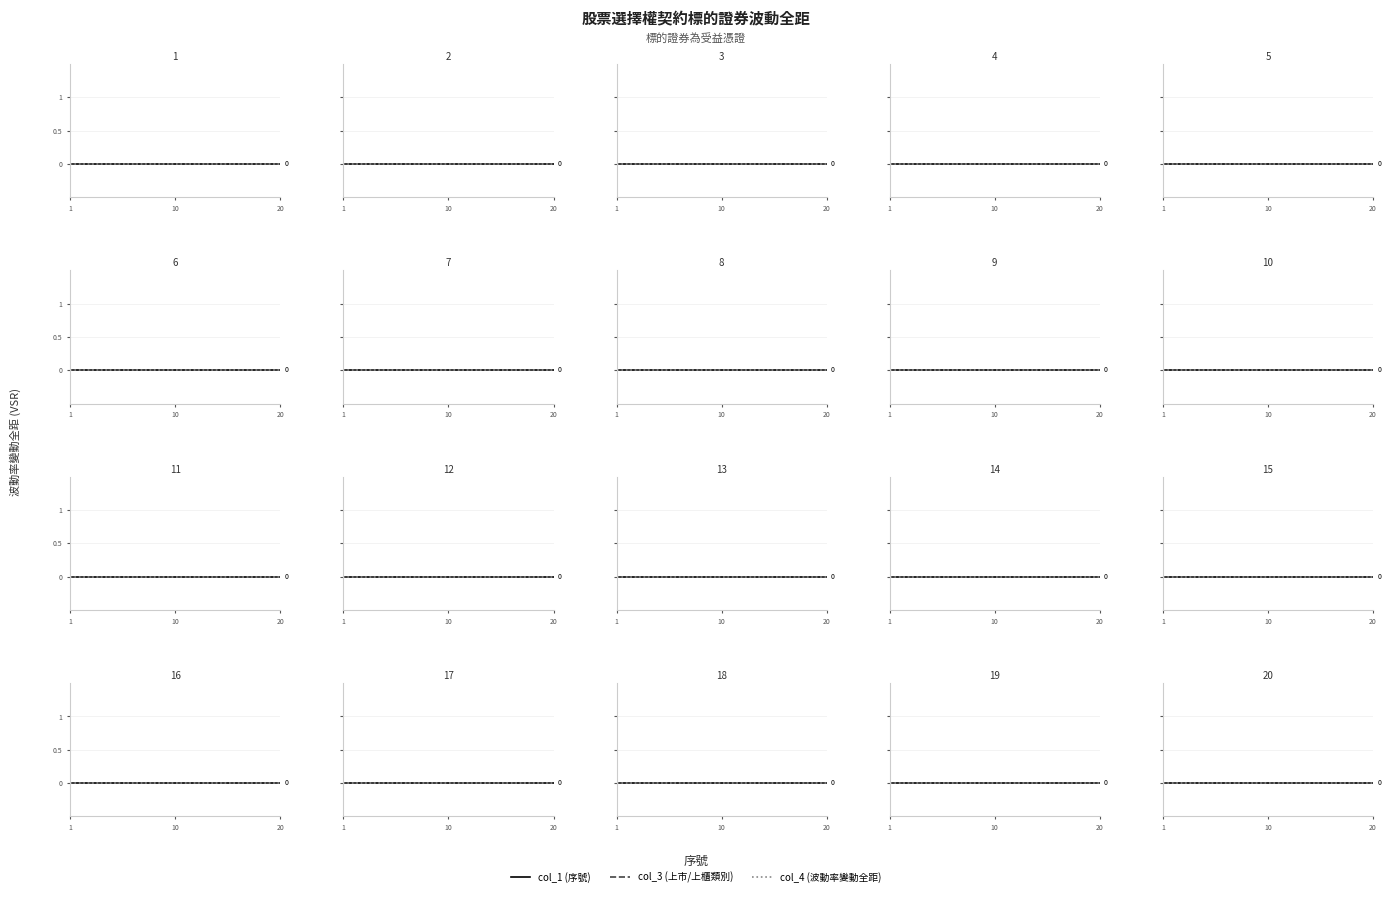

Rank the series by their maximum value, from highest to lowest.

序號, col_1, col_3, col_4